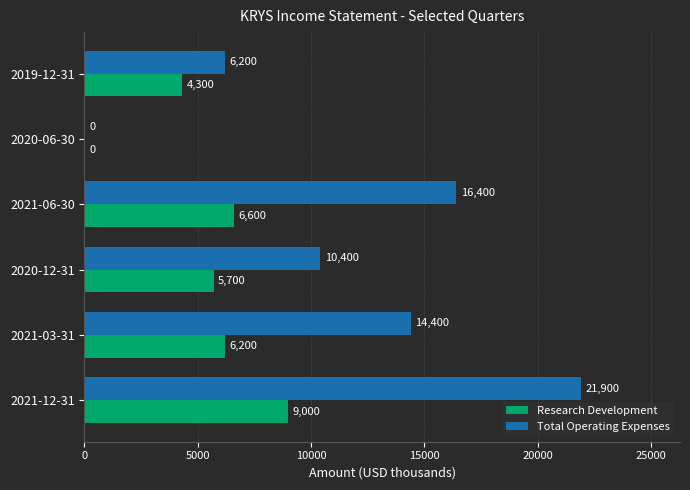

Read the Research Development value at 2021-03-31.

6200